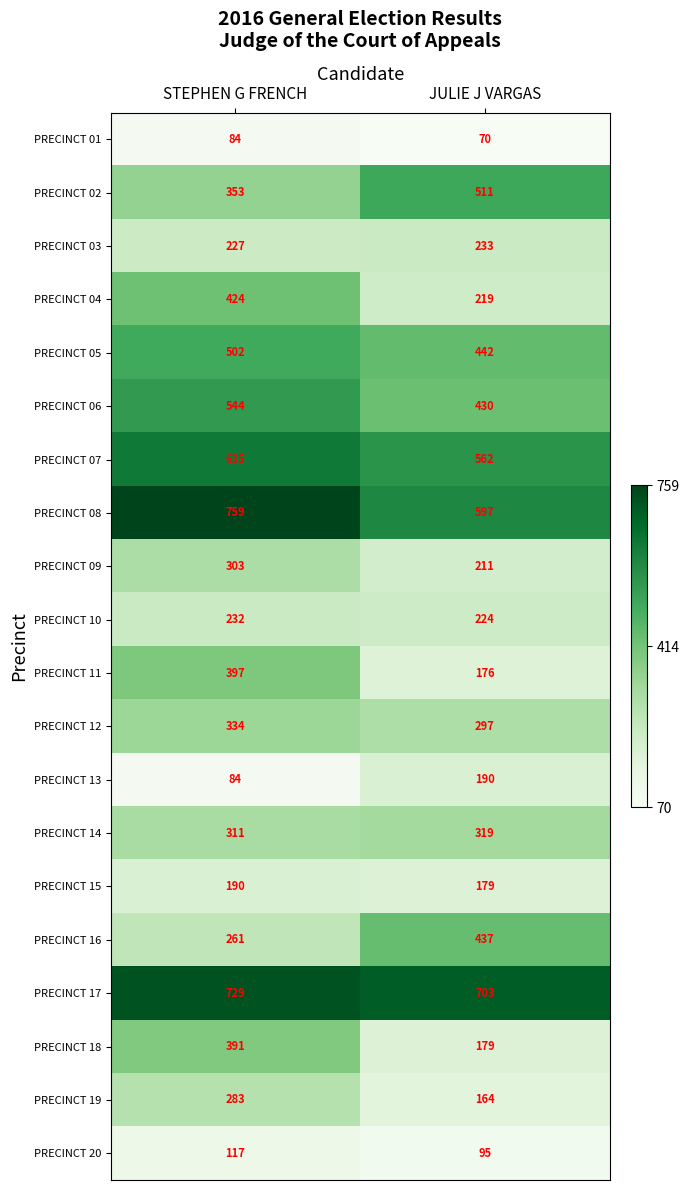

At which label does PRECINCT 18 reach its peak?

STEPHEN G FRENCH